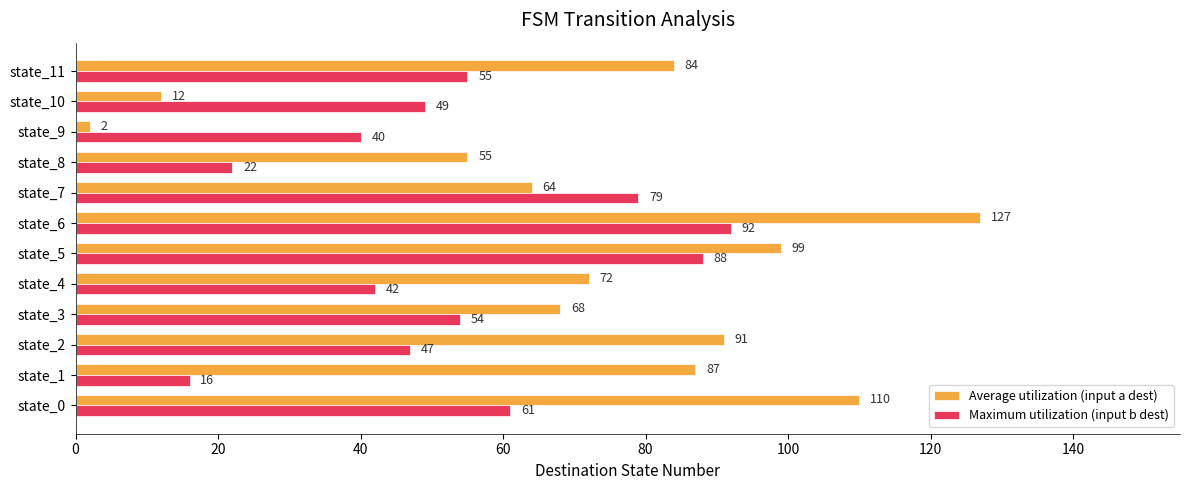

Rank the categories by Maximum utilization (input b dest) value from lowest to highest.

state_1, state_8, state_9, state_4, state_2, state_10, state_3, state_11, state_0, state_7, state_5, state_6